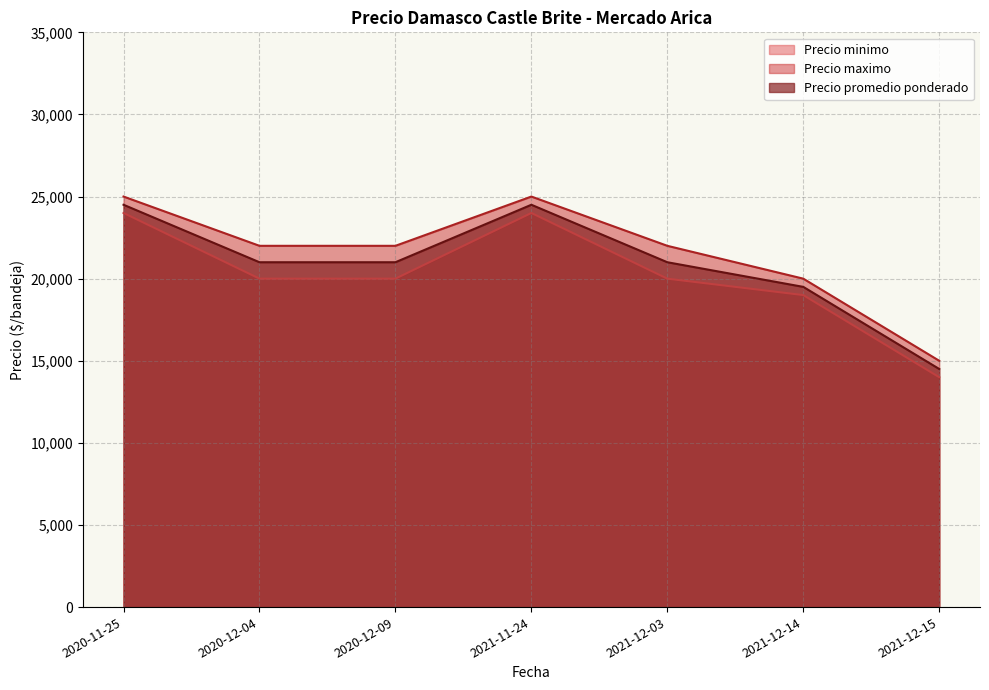

True or false: Precio minimo has a value of 32100 at 2021-12-03.

False